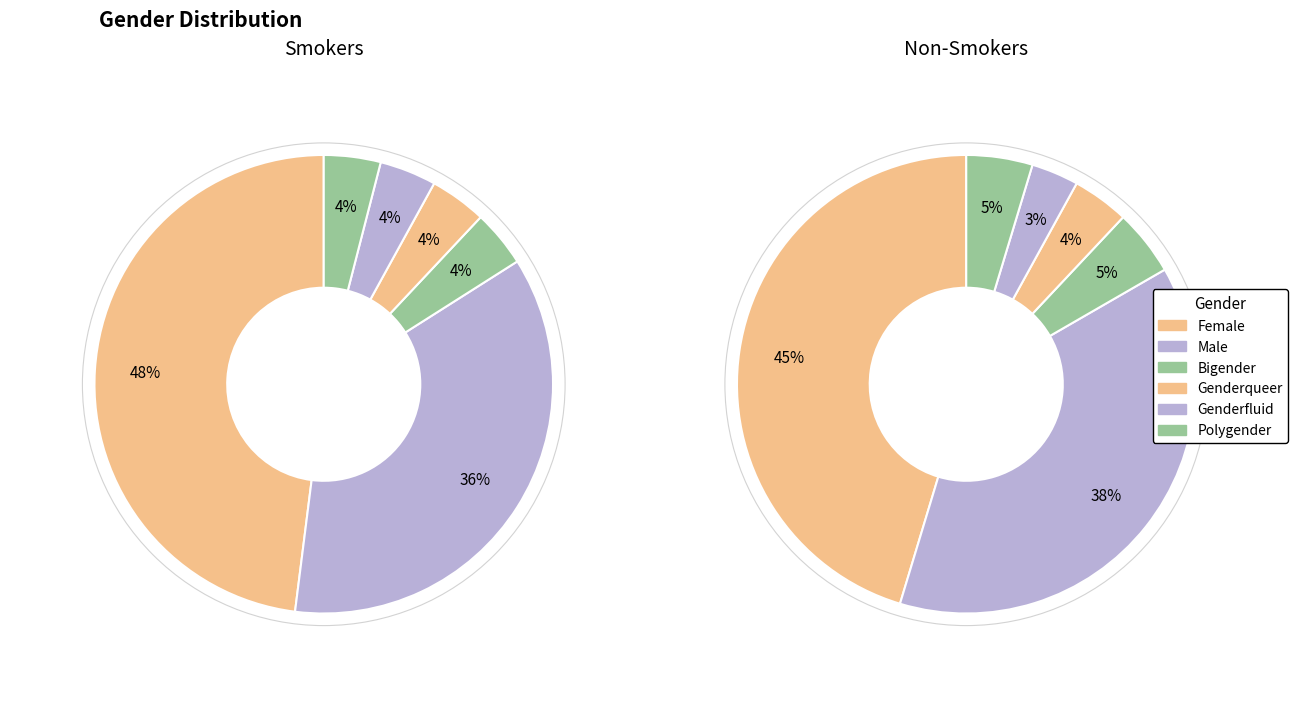

What is the ratio of the value at Bigender to the value at Polygender?

1.0